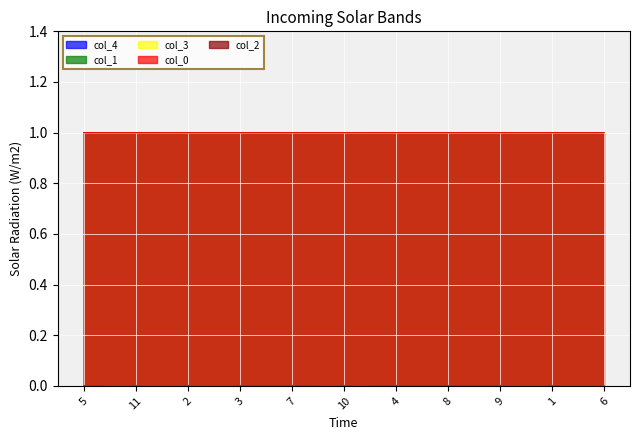

Rank the categories by col_2 value from lowest to highest.

11, 10, 2, 1, 9, 7, 5, 4, 8, 6, 3